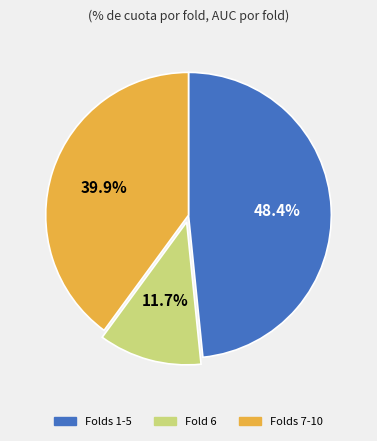

Does any single category account for the majority?

No